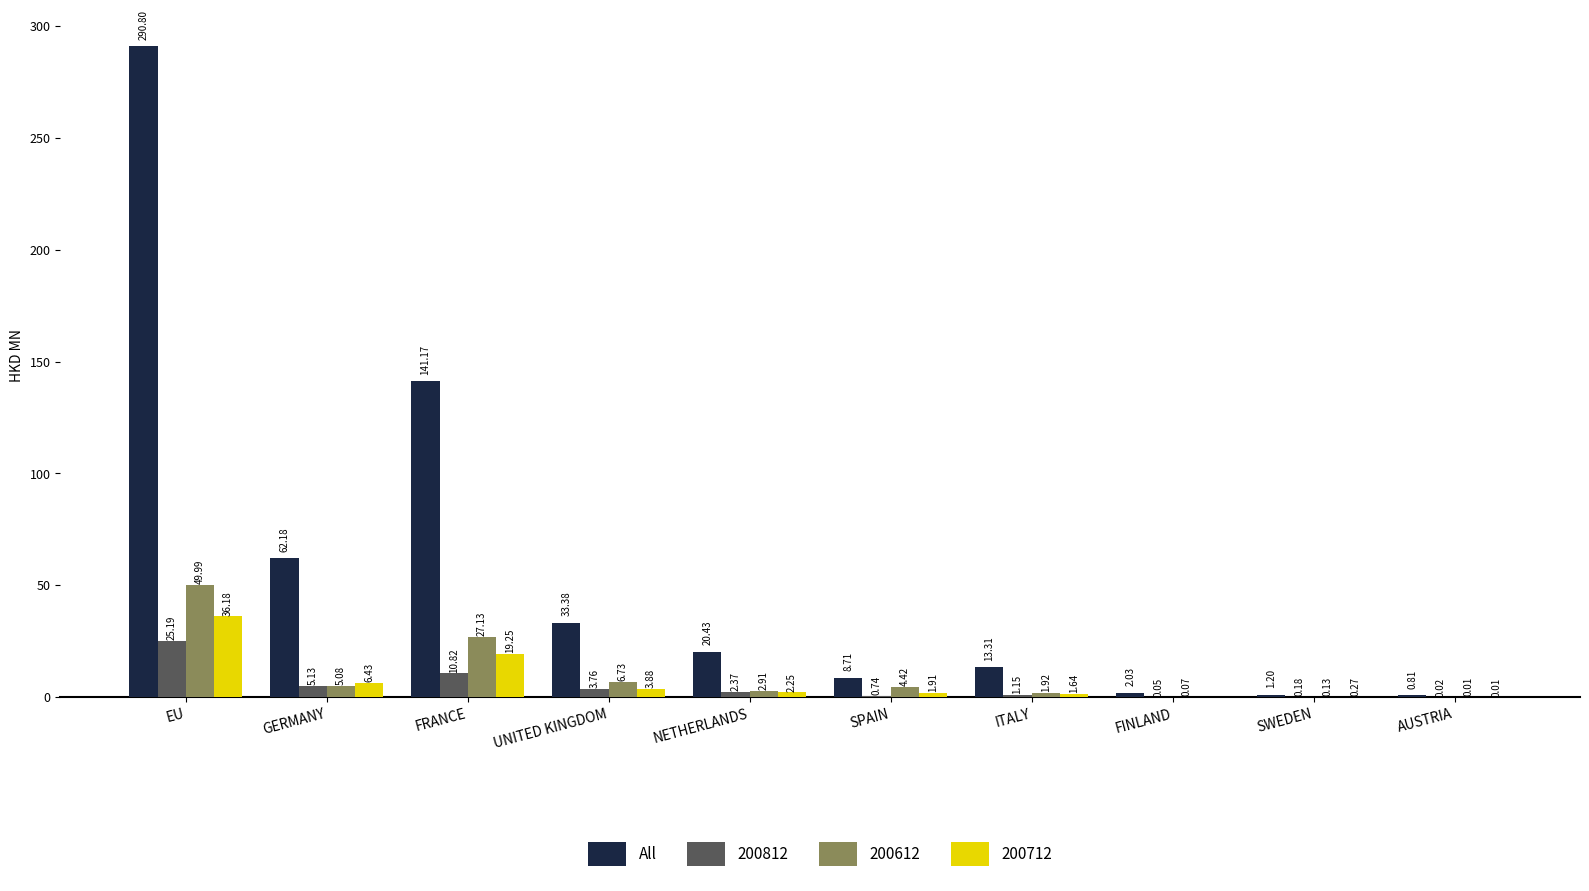

Which category has the highest value across all series?

EU